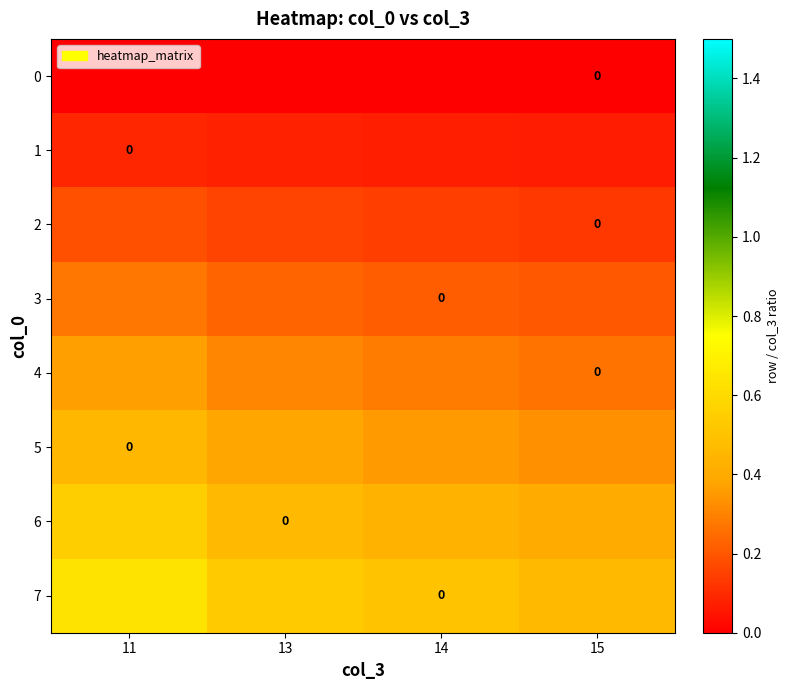

Reading left to right, transcribe all the data shown in this chart.

row_0: 0.0	0.0	0.0	0.0
row_1: 0.1	0.1	0.1	0.1
row_2: 0.2	0.2	0.1	0.1
row_3: 0.3	0.2	0.2	0.2
row_4: 0.4	0.3	0.3	0.3
row_5: 0.5	0.4	0.4	0.3
row_6: 0.5	0.5	0.4	0.4
row_7: 0.6	0.5	0.5	0.5